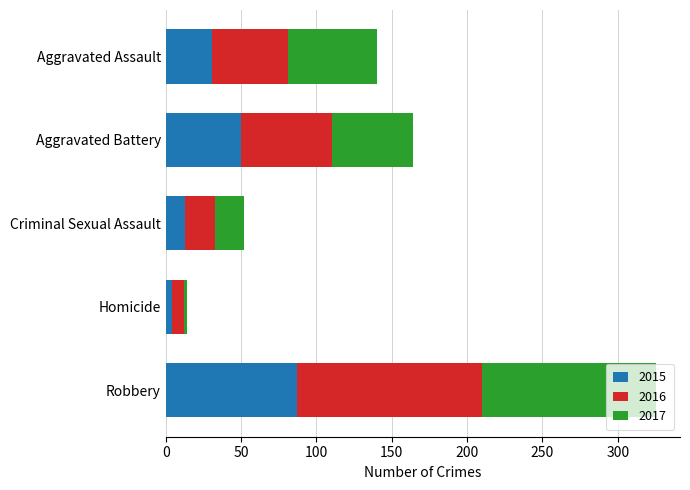

Which category has the highest value in the 2015 series?

Robbery